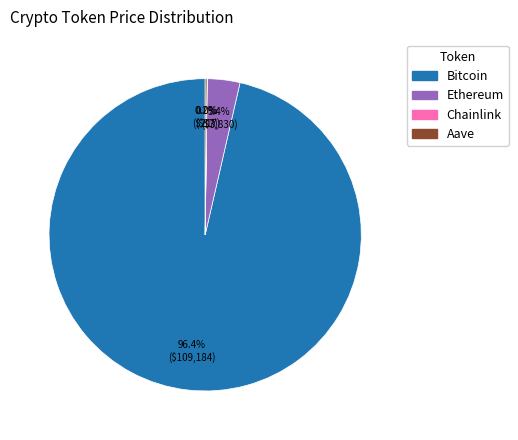

Is it true that Bitcoin is 85% of the pie?

False